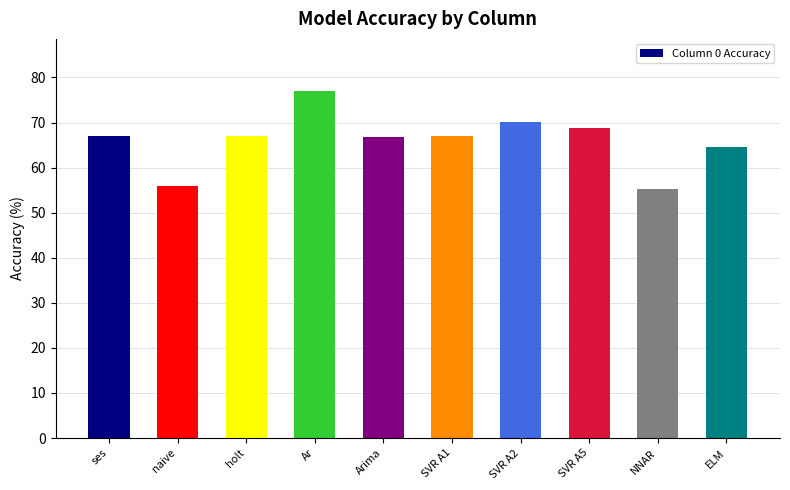

What is the difference between the second highest and second lowest values?

14.2